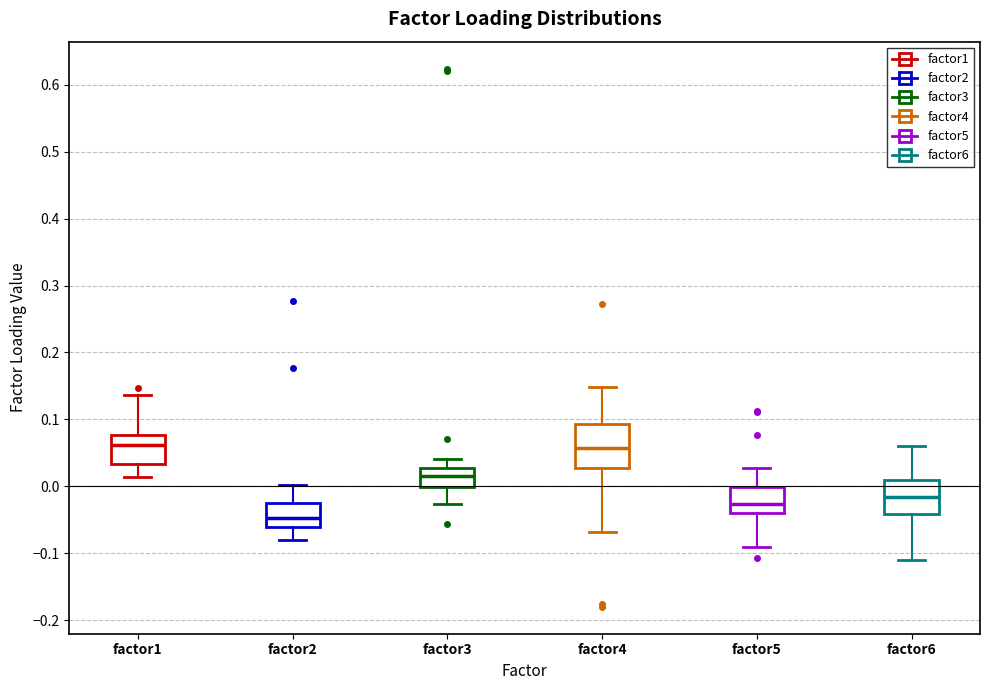

Comparing the boxes themselves (not the whiskers), which one is the tallest?

factor4